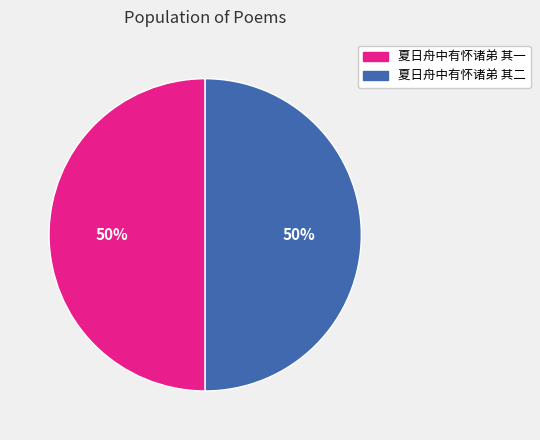

To the nearest percent, what is the average slice percentage?

50%